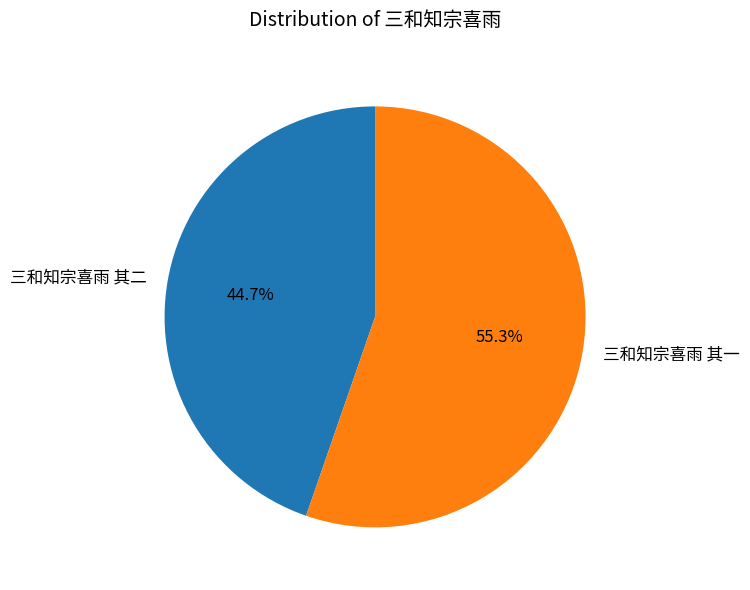

To the nearest percent, what percentage of the pie is 三和知宗喜雨 其一?

55%